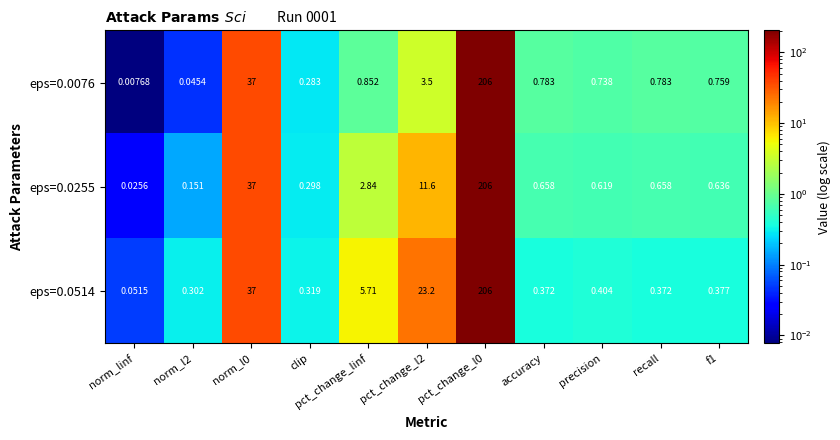

At which label does eps=0.0514 reach its minimum?

norm_linf